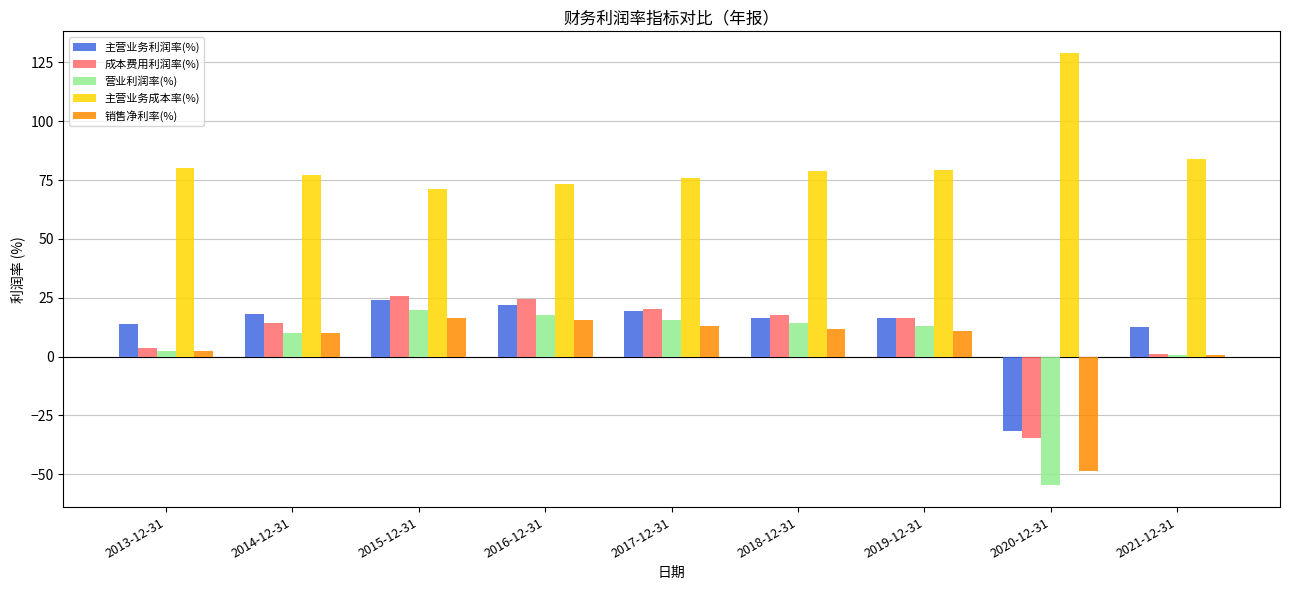

Which series has the largest total across all categories?

主营业务成本率(%)